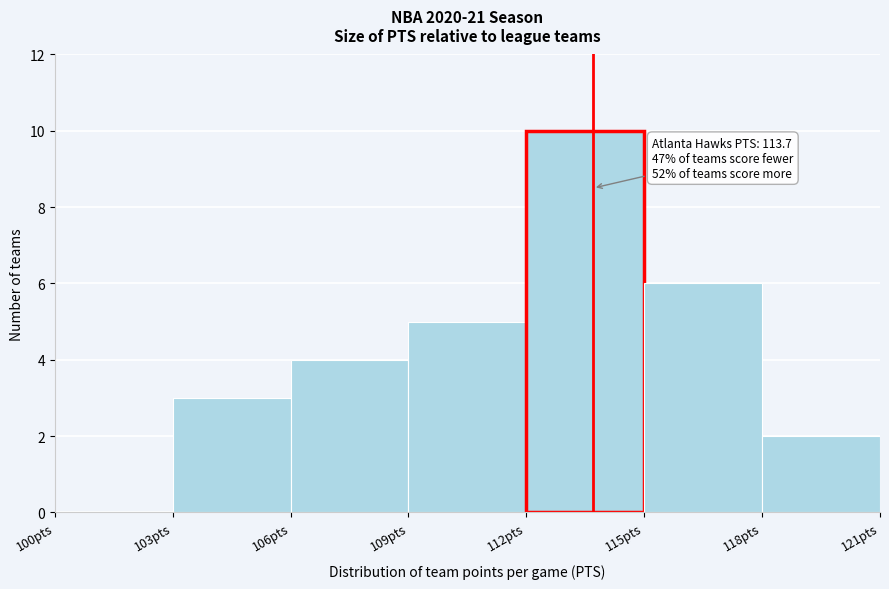

Which range on the x-axis has the tallest bar?

112 to 115